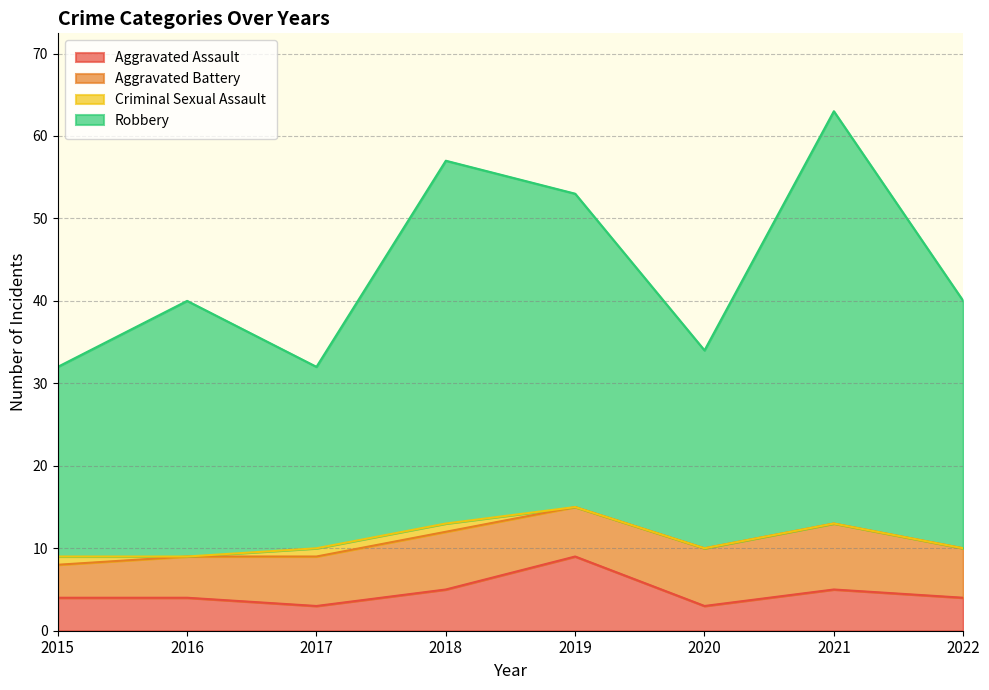

Where is the first local minimum for Robbery?

2017